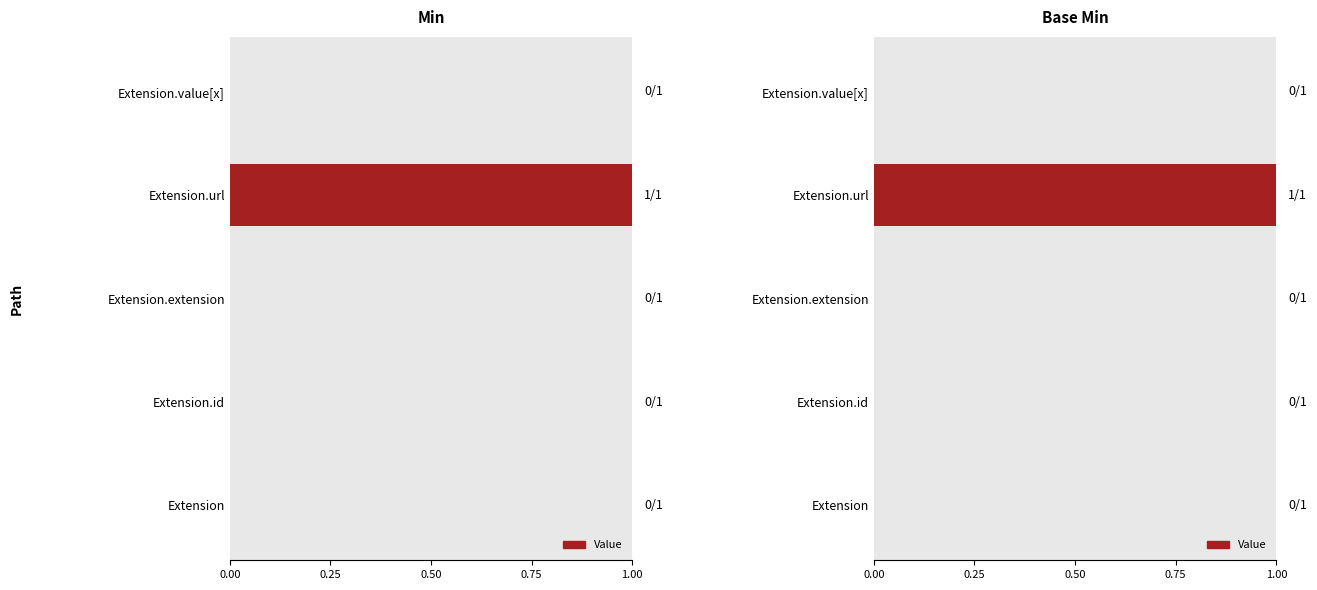

How many groups of bars are there?

5